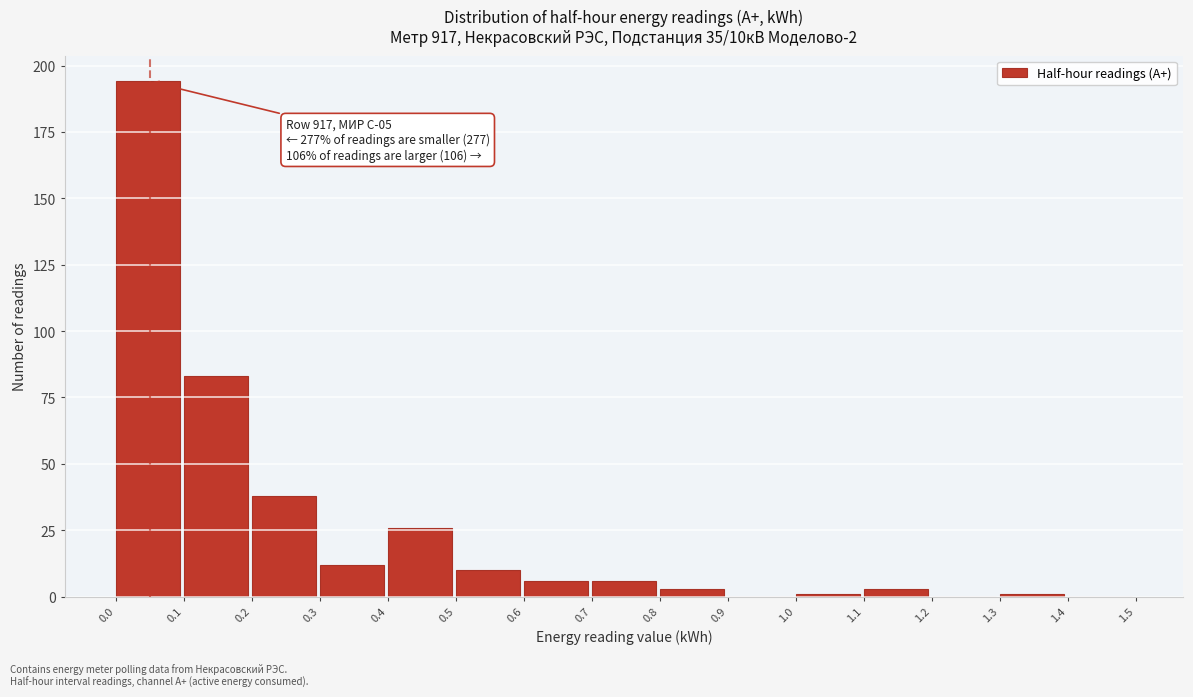

Which range on the x-axis has the tallest bar?

0.0 to 0.1